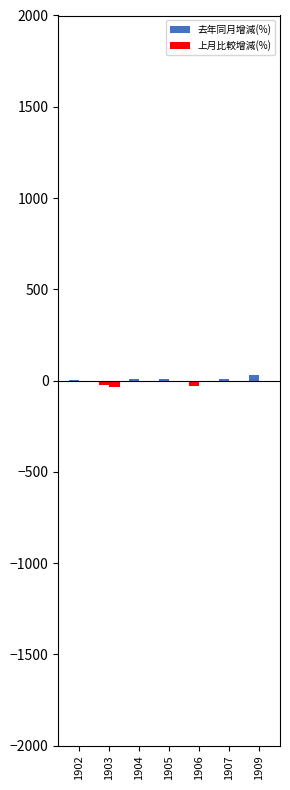

What is the difference between the 上月比較增減(%) values at 1906 and 1905?

7.1